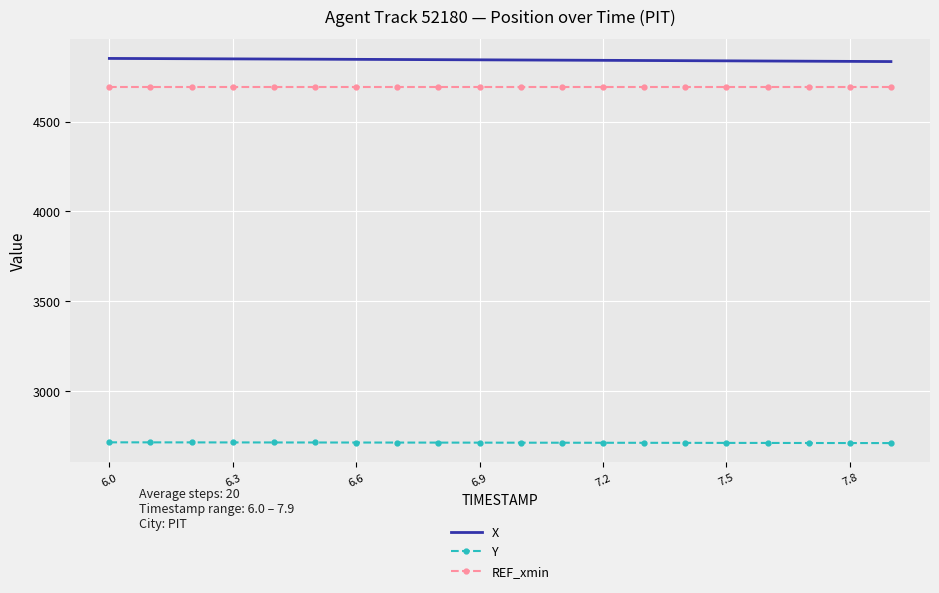

Rank the series by their maximum value, from lowest to highest.

Y, REF_xmin, X